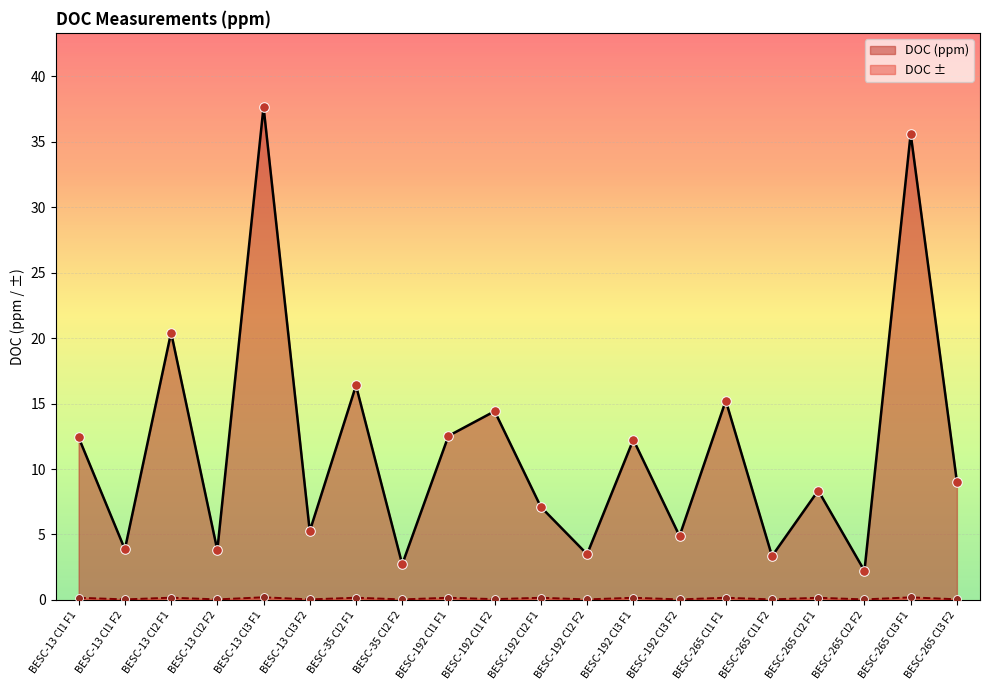

What are all the series names shown in the legend?

DOC (ppm), DOC ±